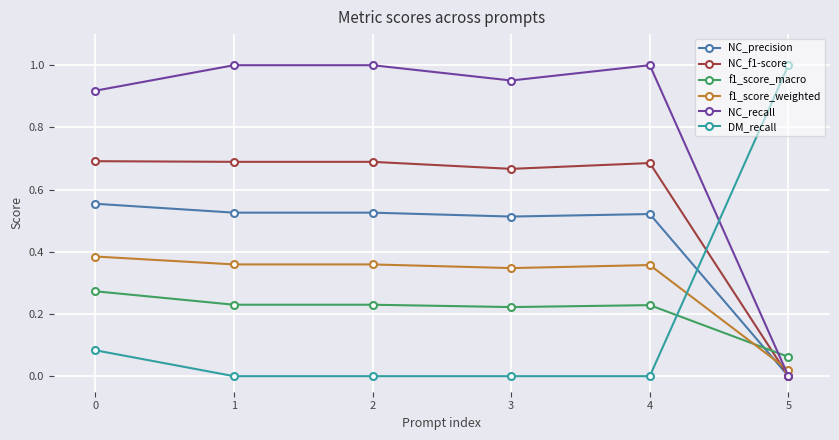

After their last crossing, which series has the higher values: f1_score_weighted or NC_precision?

f1_score_weighted